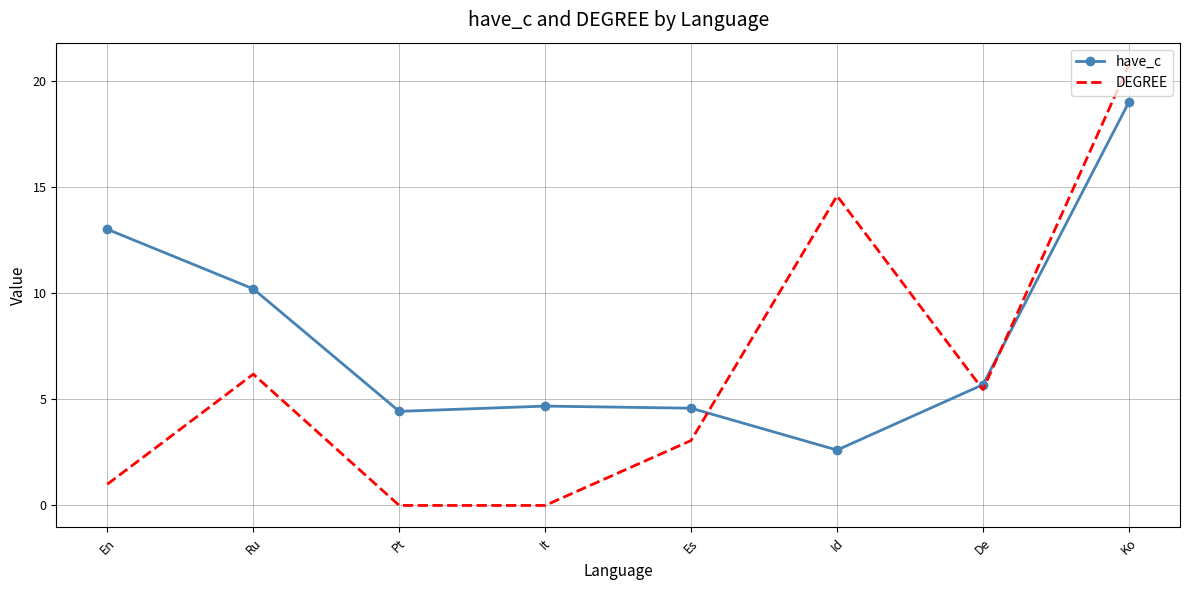

Rank the series by their average value, from lowest to highest.

DEGREE, have_c